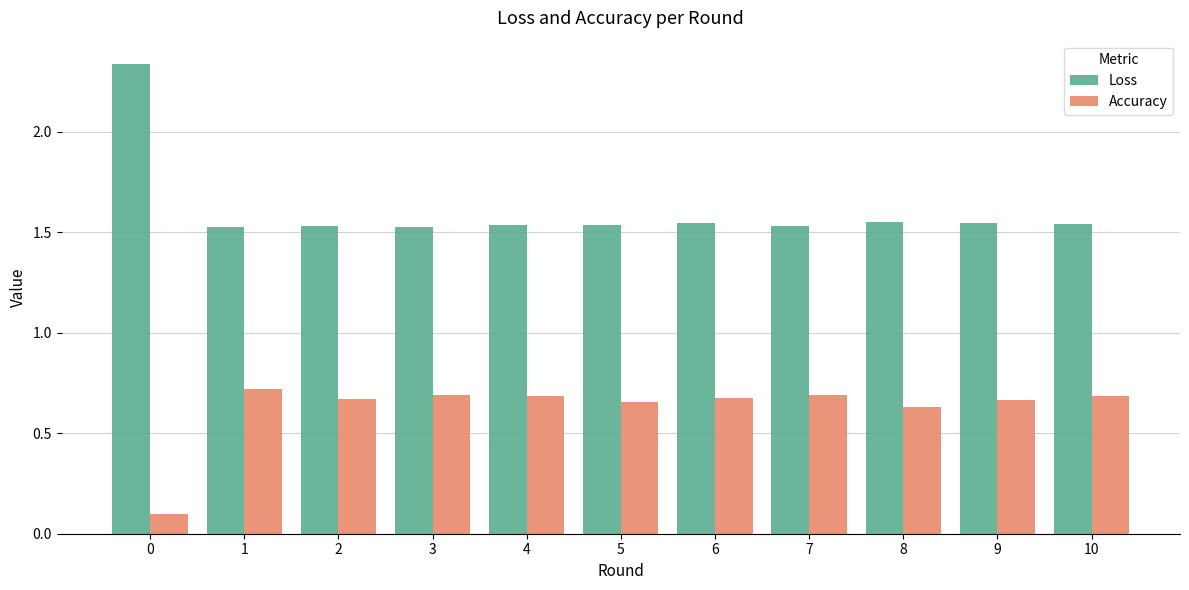

Is the value of Accuracy at 4 greater than the value of Loss at 8?

No